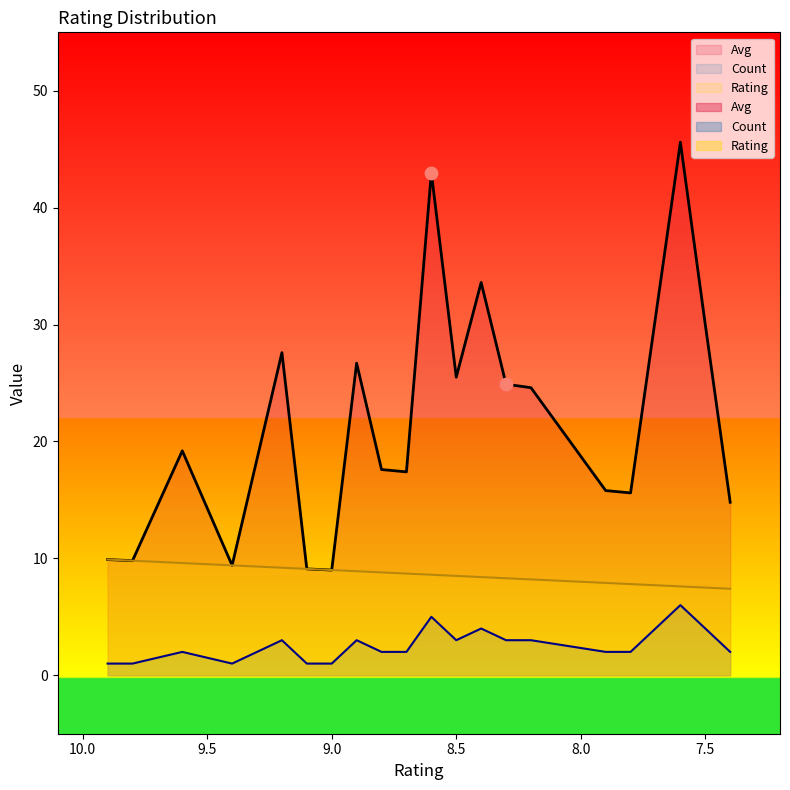

Which series reaches the minimum Y coordinate?

Count